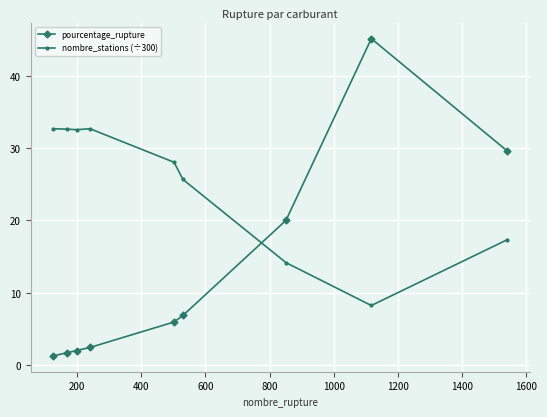

List the series in order of their peak value, highest first.

pourcentage_rupture, nombre_stations (÷300)